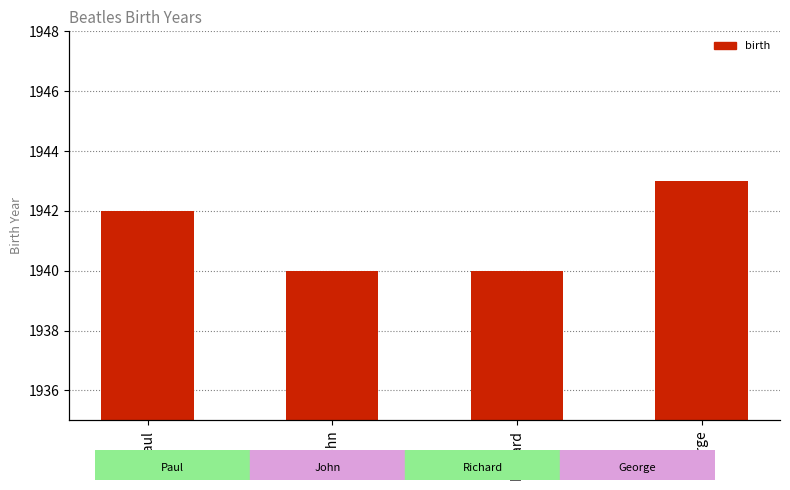

Approximately how many times larger is the value at Paul compared to John?

1.0